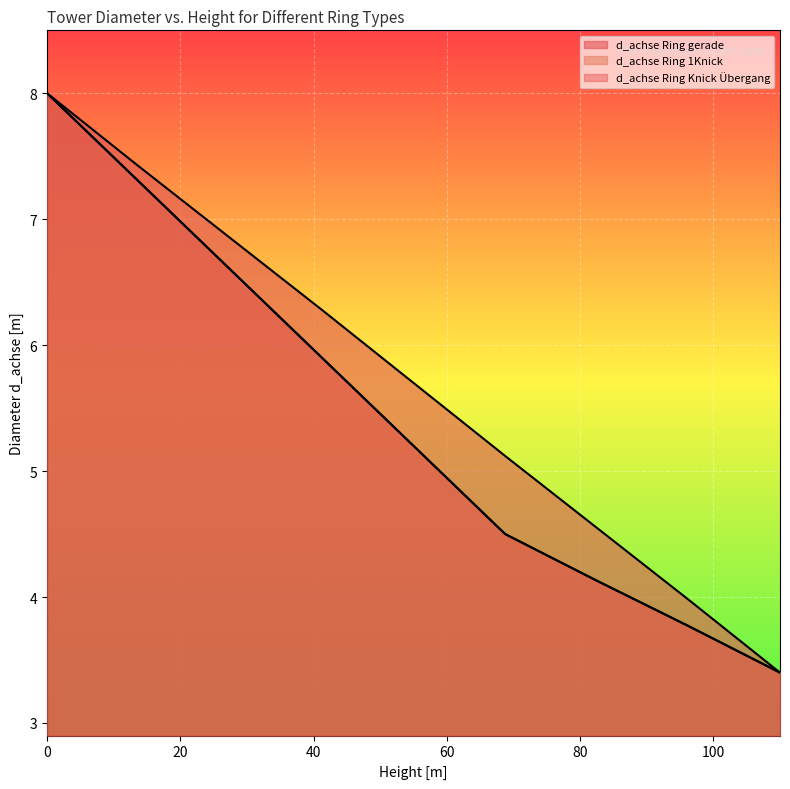

True or false: d_achse Ring gerade and d_achse Ring Knick Übergang intersect in this chart.

False